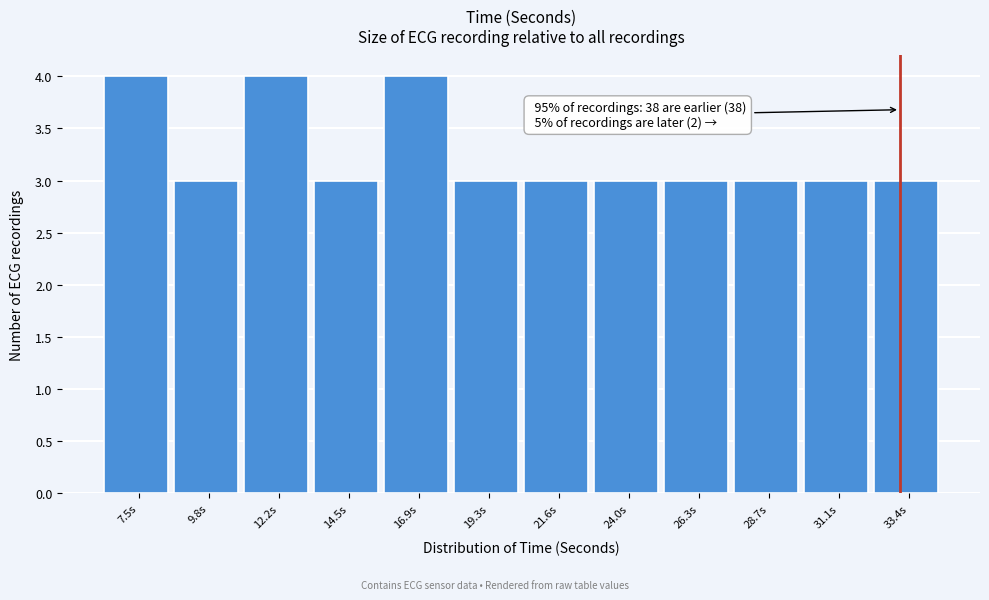

Reading left to right, what are all the values shown in this chart?

4	3	4	3	4	3	3	3	3	3	3	3